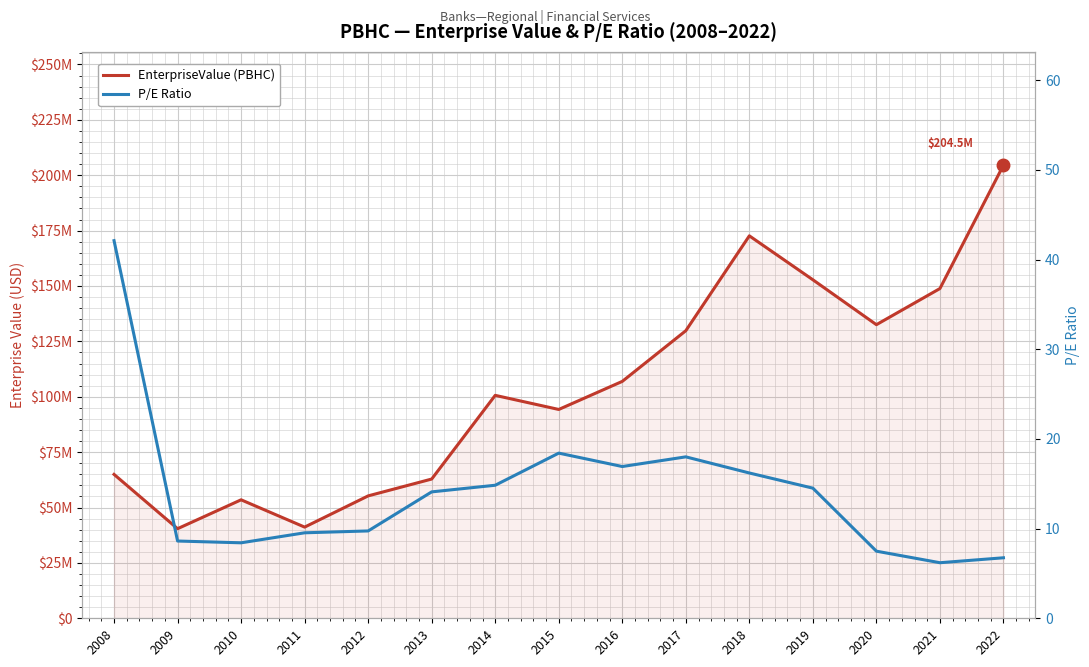

True or false: P/E Ratio and EnterpriseValue (PBHC) intersect in this chart.

False